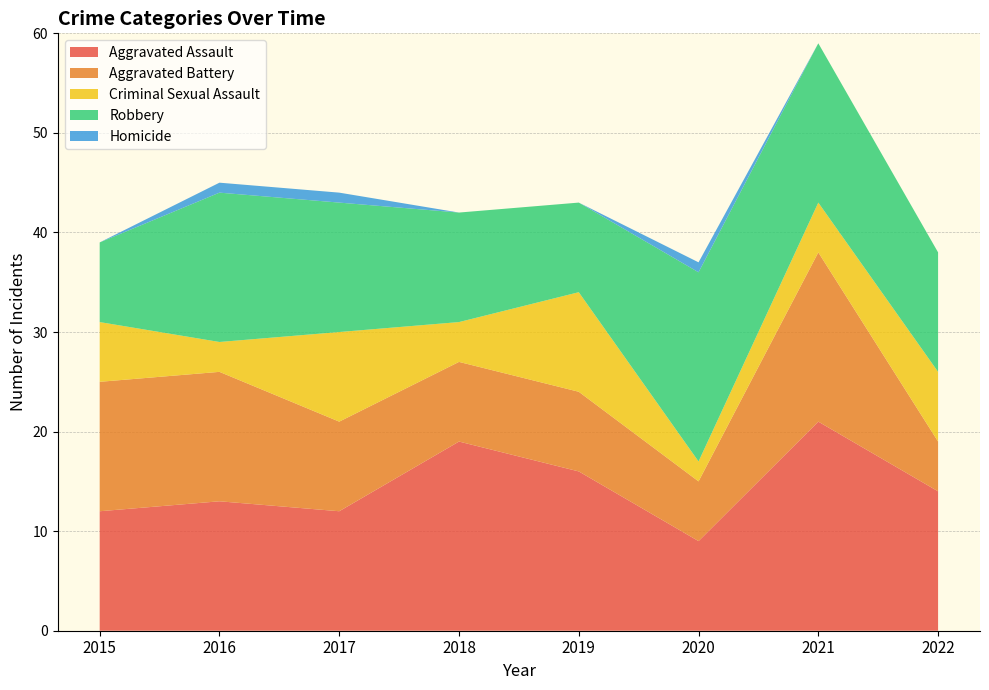

Reading left to right, transcribe all the data shown in this chart.

Aggravated Assault: 2015=12	2016=13	2017=12	2018=19	2019=16	2020=9	2021=21	2022=14
Aggravated Battery: 2015=13	2016=13	2017=9	2018=8	2019=8	2020=6	2021=17	2022=5
Criminal Sexual Assault: 2015=6	2016=3	2017=9	2018=4	2019=10	2020=2	2021=5	2022=7
Robbery: 2015=8	2016=15	2017=13	2018=11	2019=9	2020=19	2021=16	2022=12
Homicide: 2015=0	2016=1	2017=1	2018=0	2019=0	2020=1	2021=0	2022=0